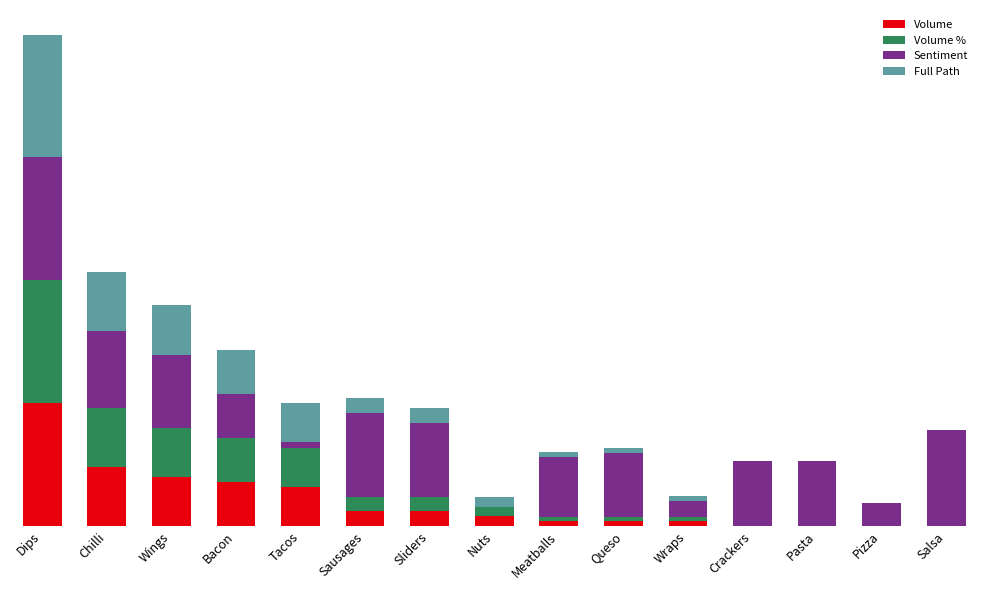

Rank the series at Salsa from highest to lowest value.

Sentiment, Volume, Volume %, Full Path